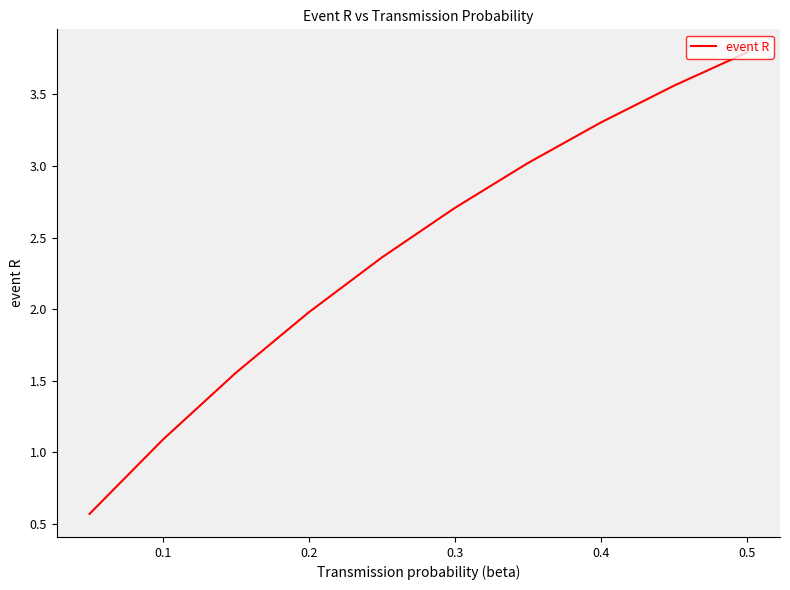

What is the difference between the maximum and minimum values?

3.2